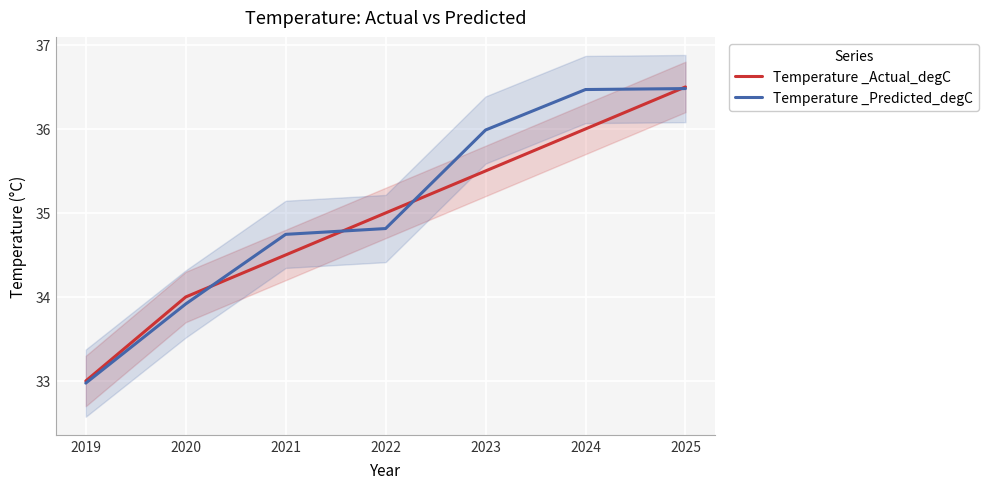

What is the sum of the Temperature _Actual_degC values at 2020 and 2019?

67.0